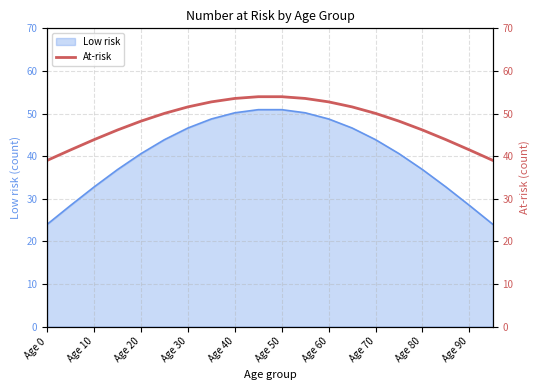

True or false: Low risk has a value of 14.3 at Age 10.

False